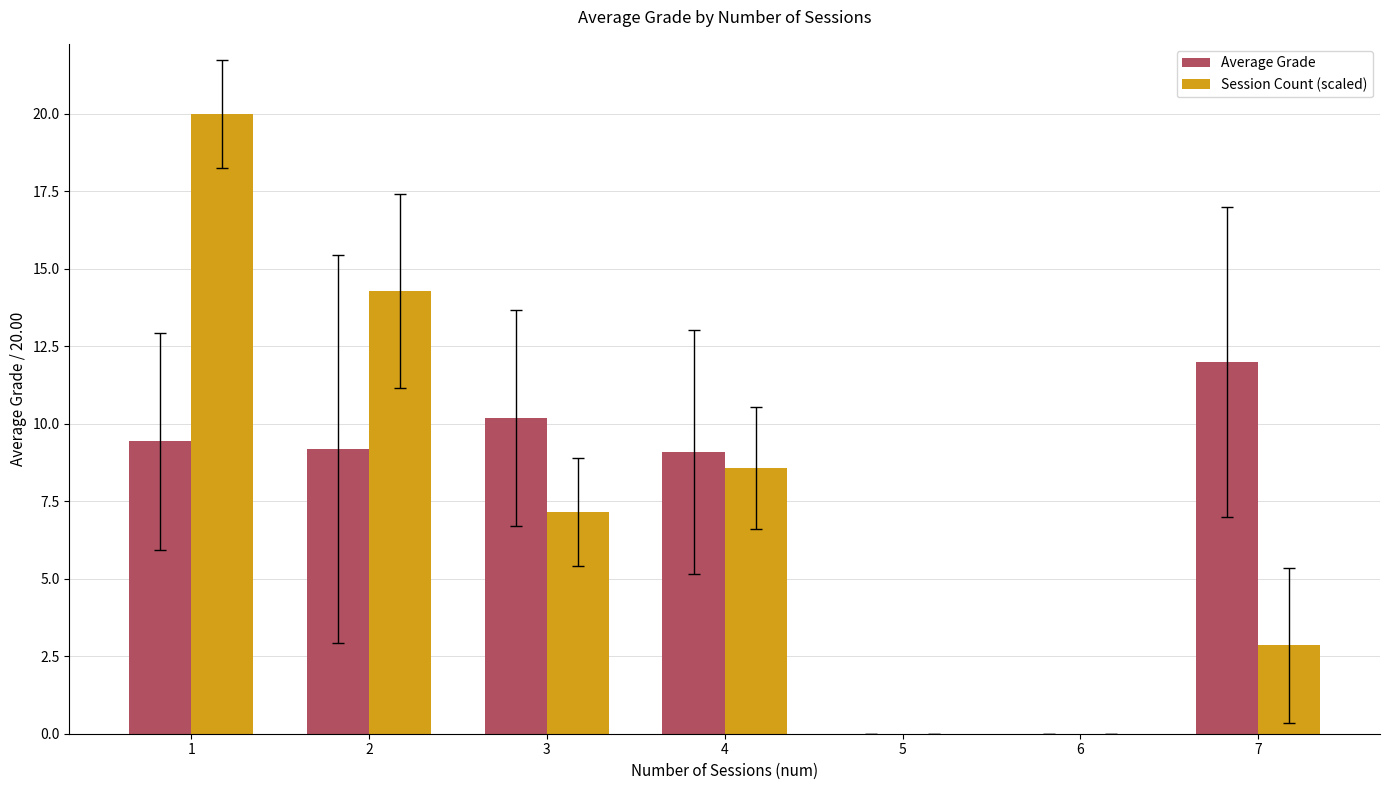

At which category is the sum across all series the highest?

1